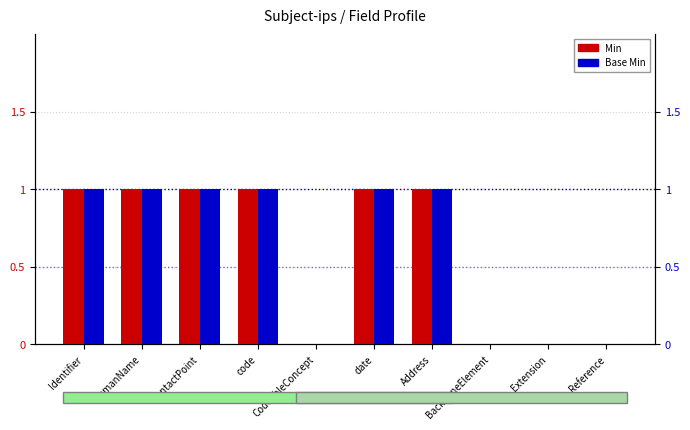

How many values in Min are above zero?

6